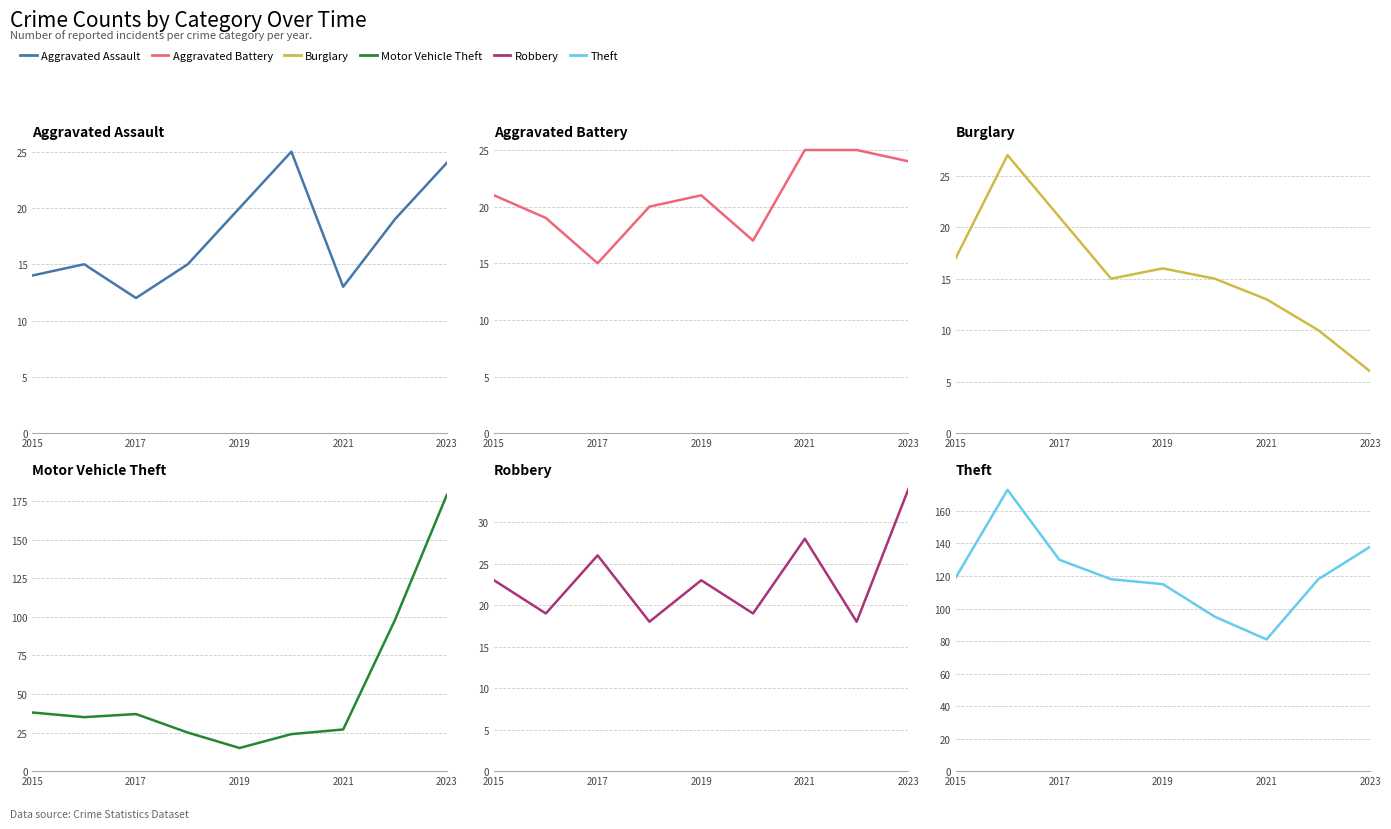

Does the chart have visible grid lines?

Yes